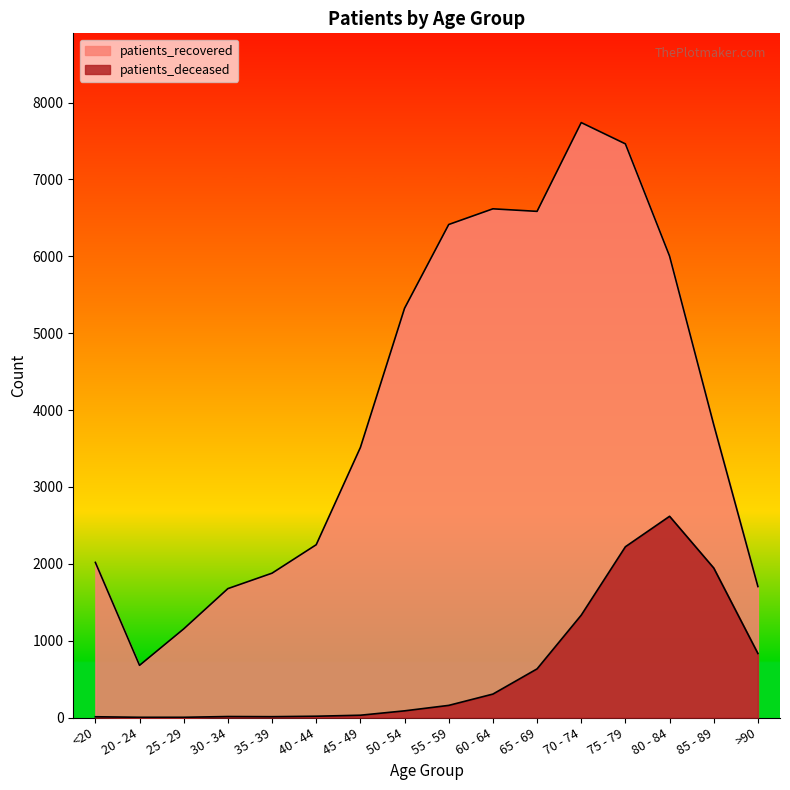

Reading left to right, what are all the values shown in this chart?

patients_deceased: <20=10	20 - 24=3	25 - 29=3	30 - 34=13	35 - 39=11	40 - 44=17	45 - 49=30	50 - 54=87	55 - 59=158	60 - 64=305	65 - 69=633	70 - 74=1332	75 - 79=2222	80 - 84=2618	85 - 89=1945	>90=833
patients_recovered: <20=2018	20 - 24=679	25 - 29=1153	30 - 34=1677	35 - 39=1878	40 - 44=2248	45 - 49=3513	50 - 54=5324	55 - 59=6414	60 - 64=6618	65 - 69=6585	70 - 74=7740	75 - 79=7463	80 - 84=6003	85 - 89=3809	>90=1704